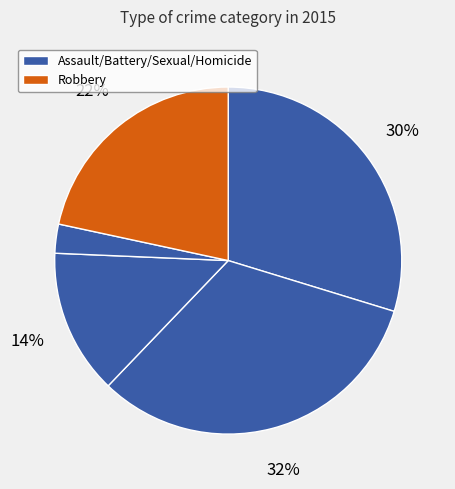

How many slices are in this pie chart?

5